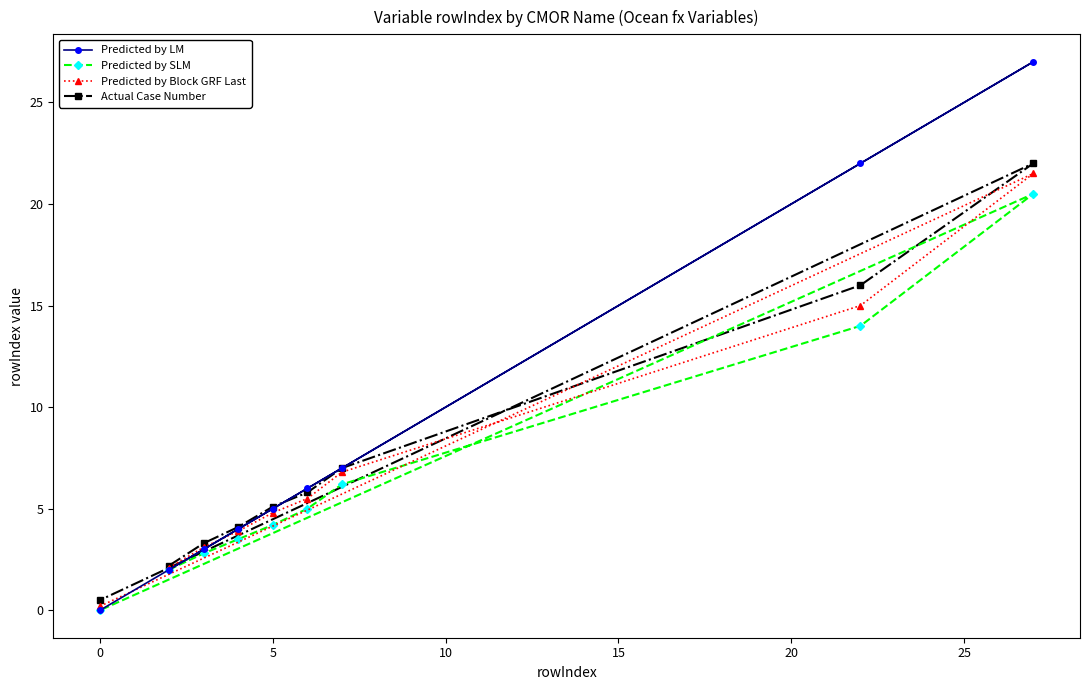

True or false: Predicted by Block GRF Last and Predicted by SLM cross at least once.

False